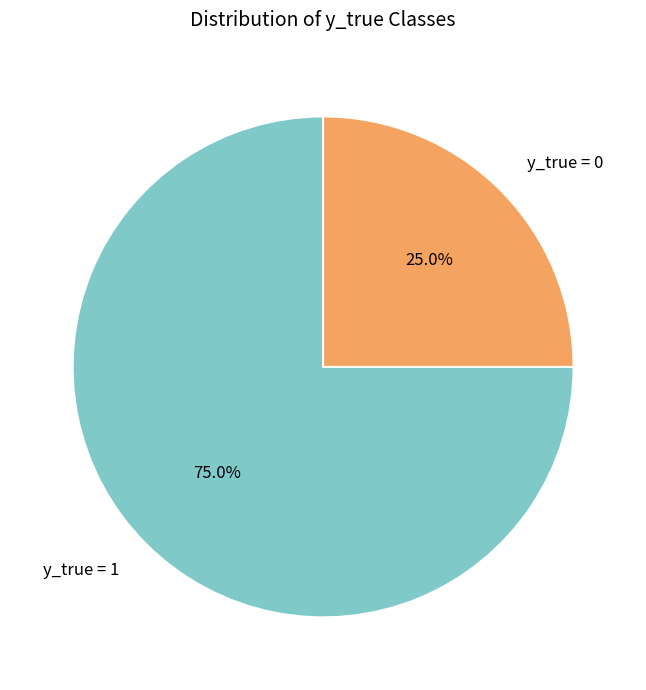

True or false: y_true = 0 accounts for 25% of the total.

True